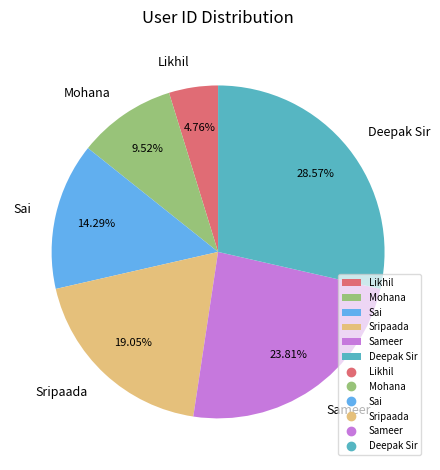

Does Likhil represent more than half of the total?

No